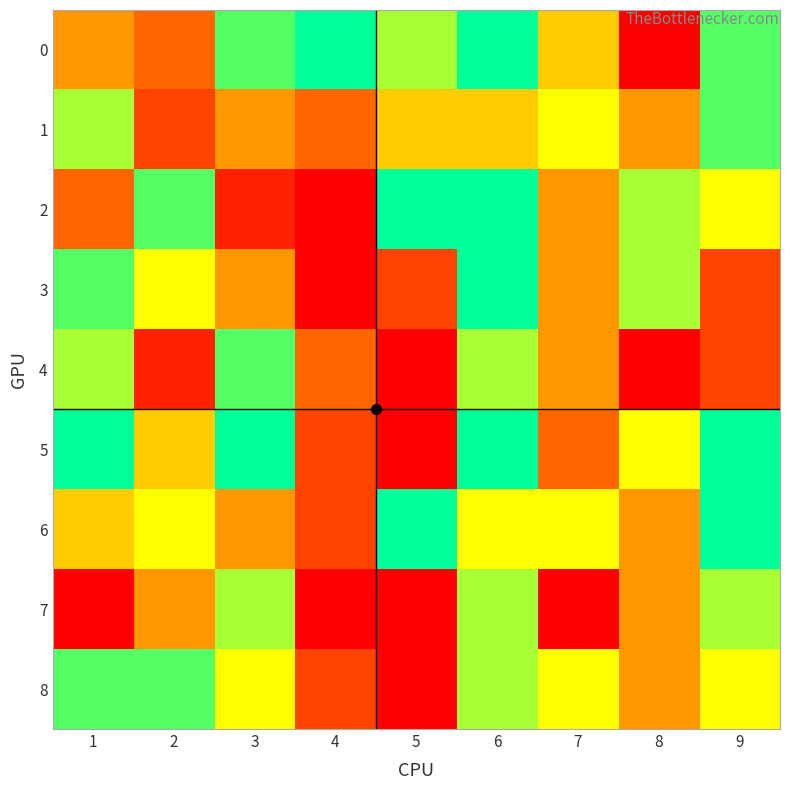

At which category is the sum across all series the highest?

6